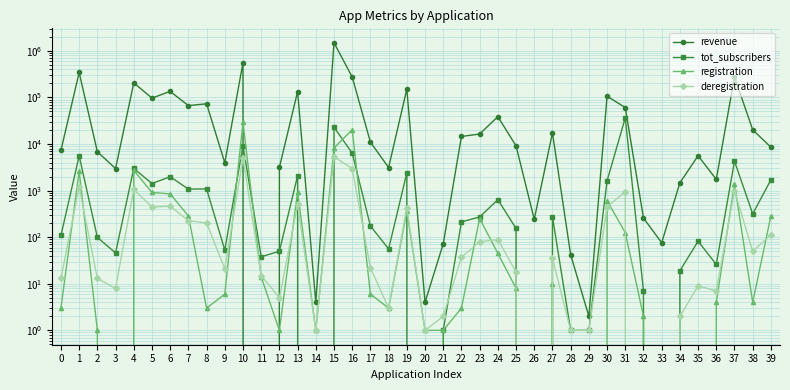

Is it true that registration equals 1436 at 1?

False